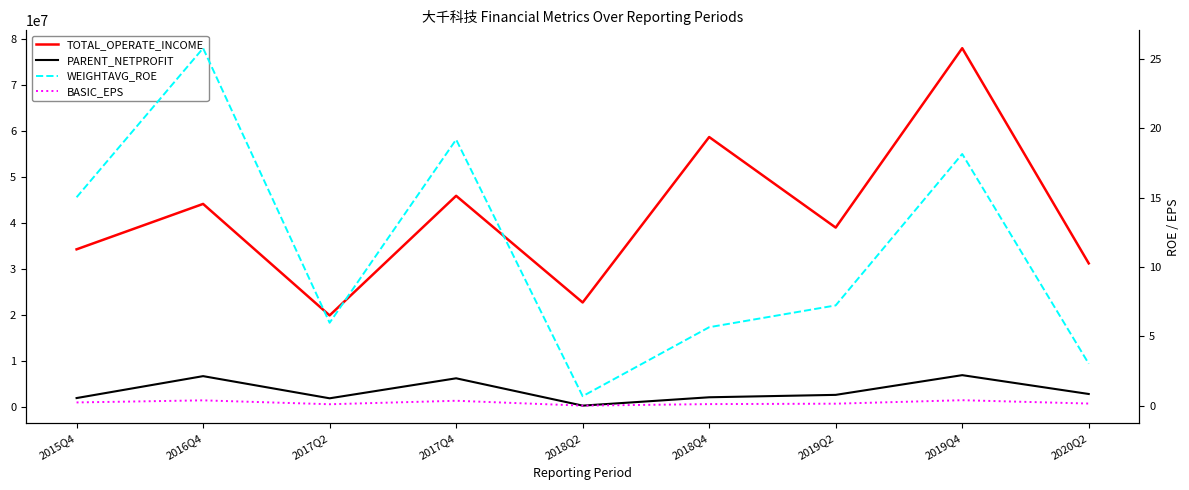

Count the number of categories in the chart.

9